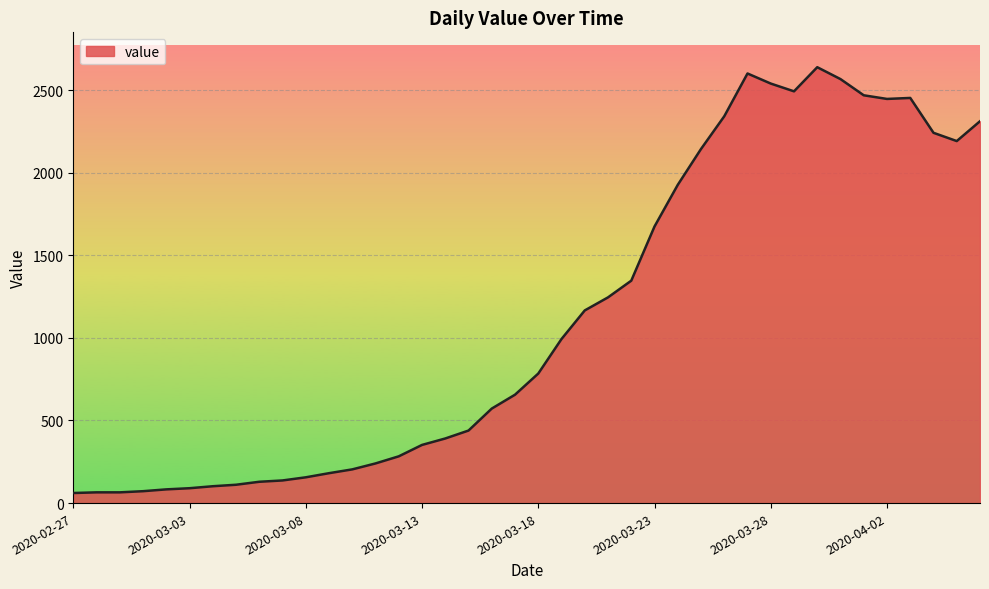

What is the minimum value shown in the chart?

61